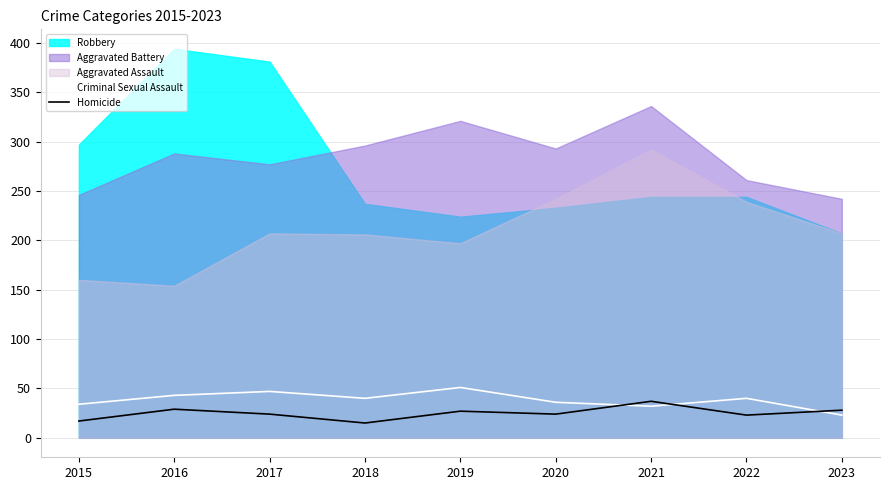

Is it true that Homicide equals 12 at 2016?

False